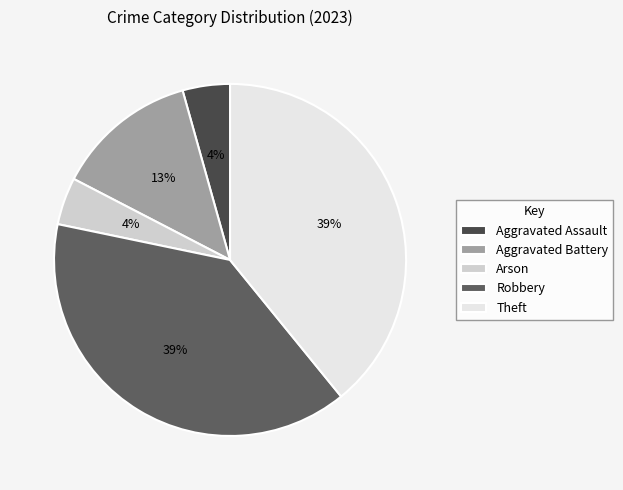

The Robbery slice represents 39% of the pie. True or false?

True